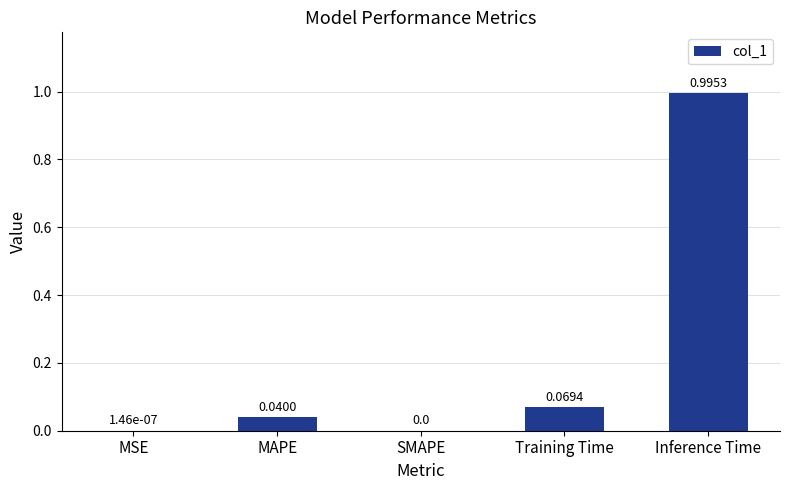

What is the sum of all values?

1.1